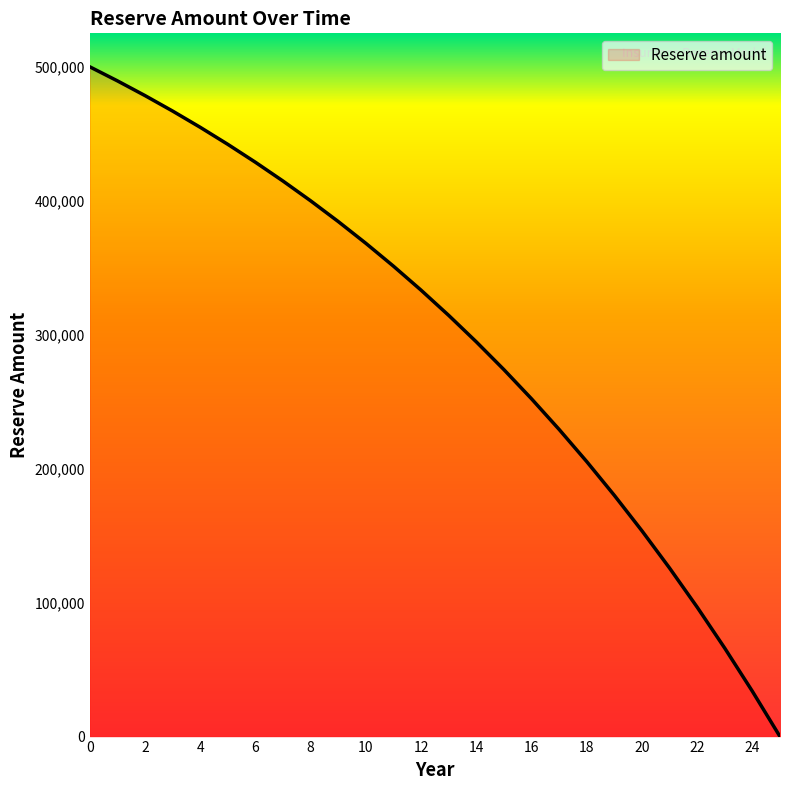

What is the greatest value displayed?

500000.0